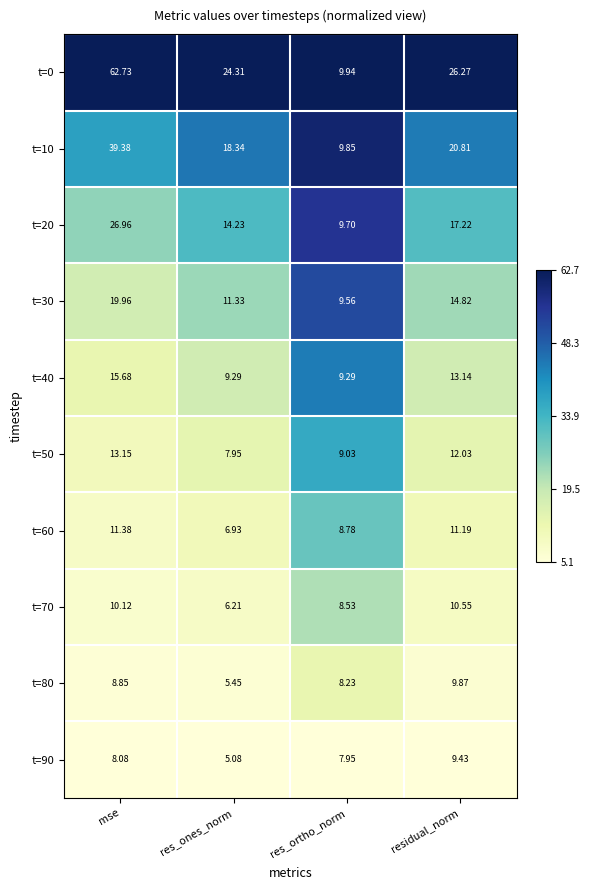

What is the greatest value displayed?

62.7